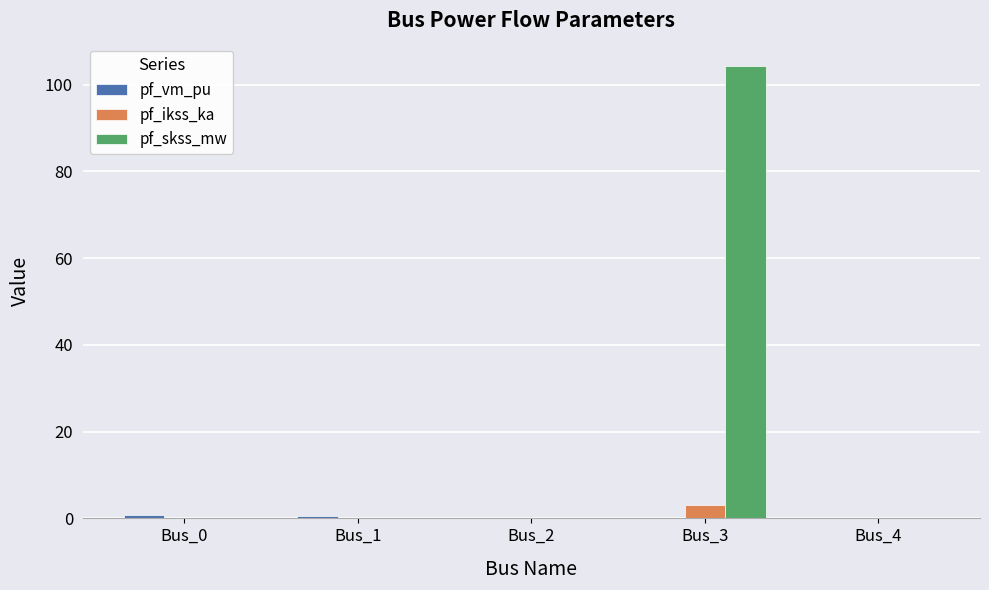

At which category is the sum across all series the highest?

Bus_3